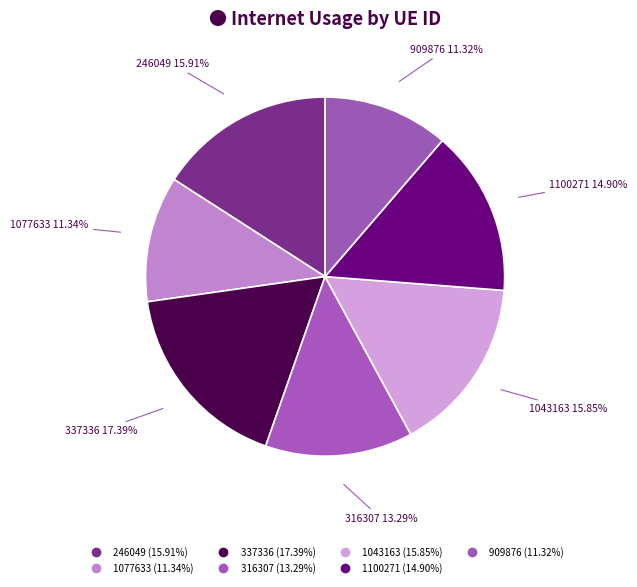

To the nearest percent, what is the difference between the largest and smallest slice percentages?

6%